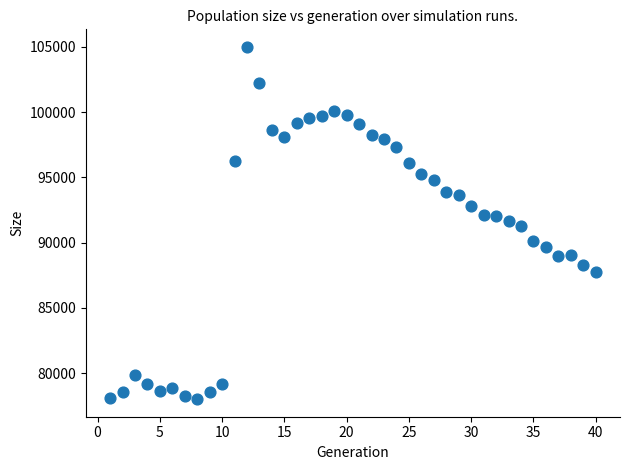

What is the range of X values (max minus min)?

39